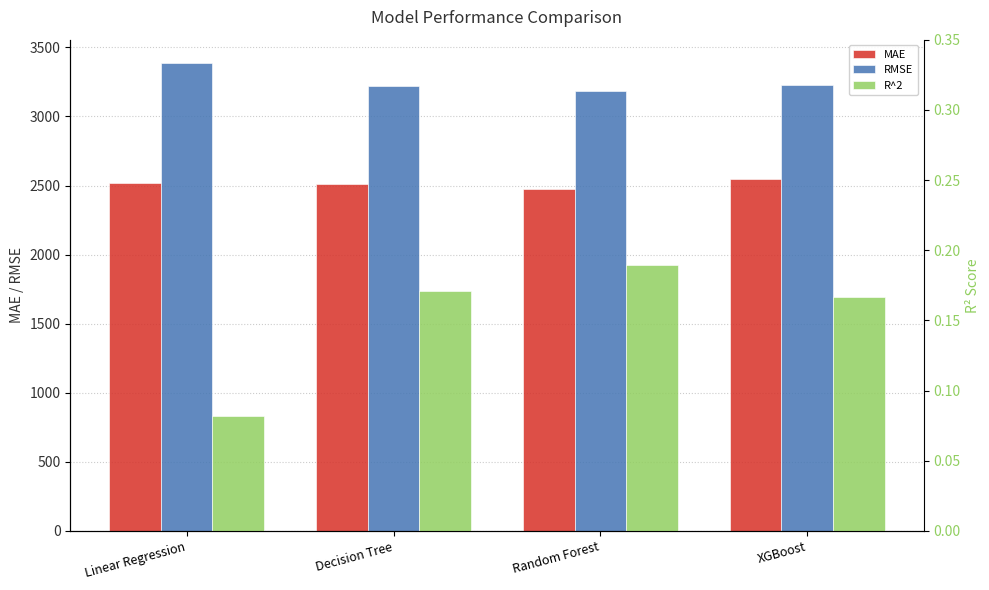

Reading left to right, what are all the values shown in this chart?

MAE: Linear Regression=2517.9	Decision Tree=2512.5	Random Forest=2476.3	XGBoost=2549.6
RMSE: Linear Regression=3386.2	Decision Tree=3217.2	Random Forest=3181.2	XGBoost=3225.3
R^2: Linear Regression=0.1	Decision Tree=0.2	Random Forest=0.2	XGBoost=0.2